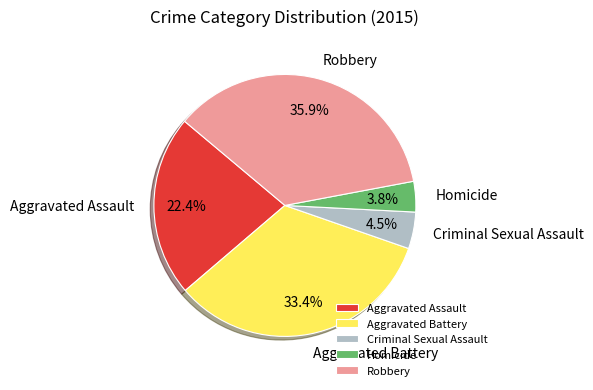

How many slices are in this pie chart?

5